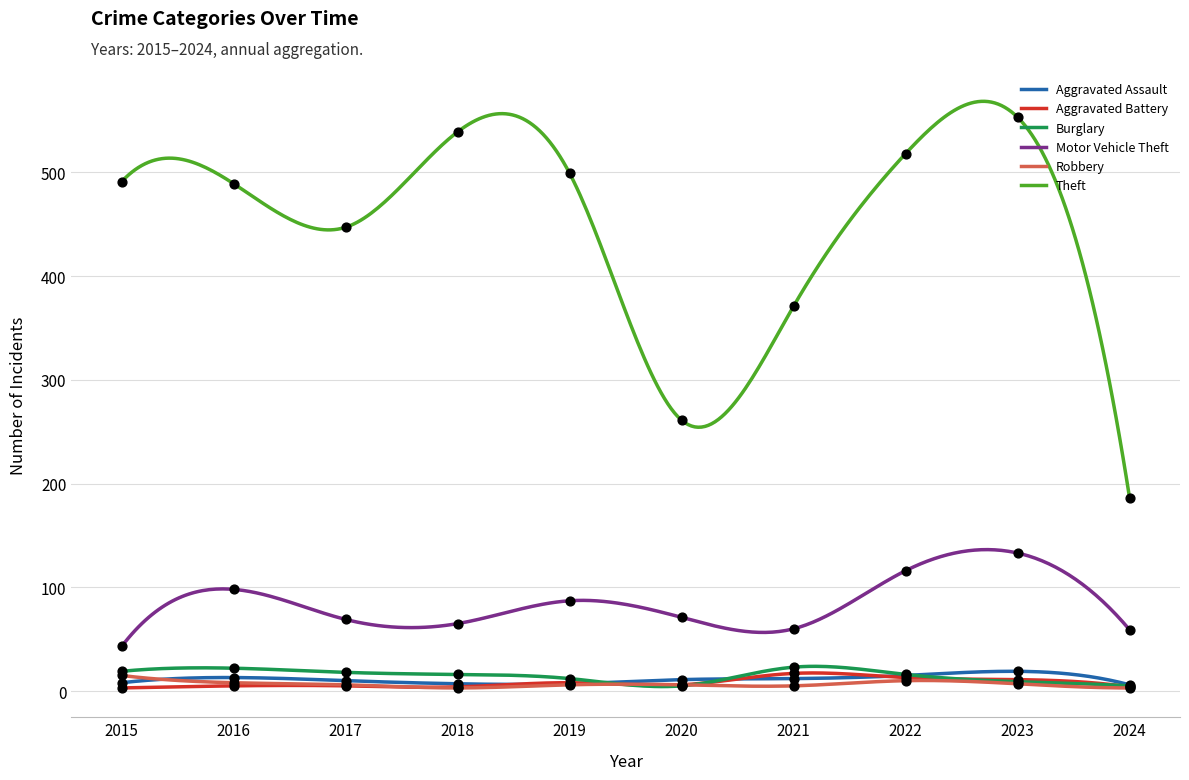

What are all the series names shown in the legend?

Aggravated Assault, Aggravated Battery, Burglary, Motor Vehicle Theft, Robbery, Theft